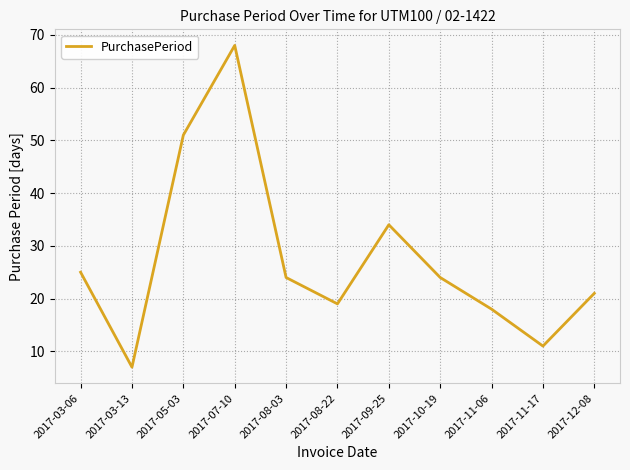

The chart shows a value of 33 at 2017-07-10. True or false?

False